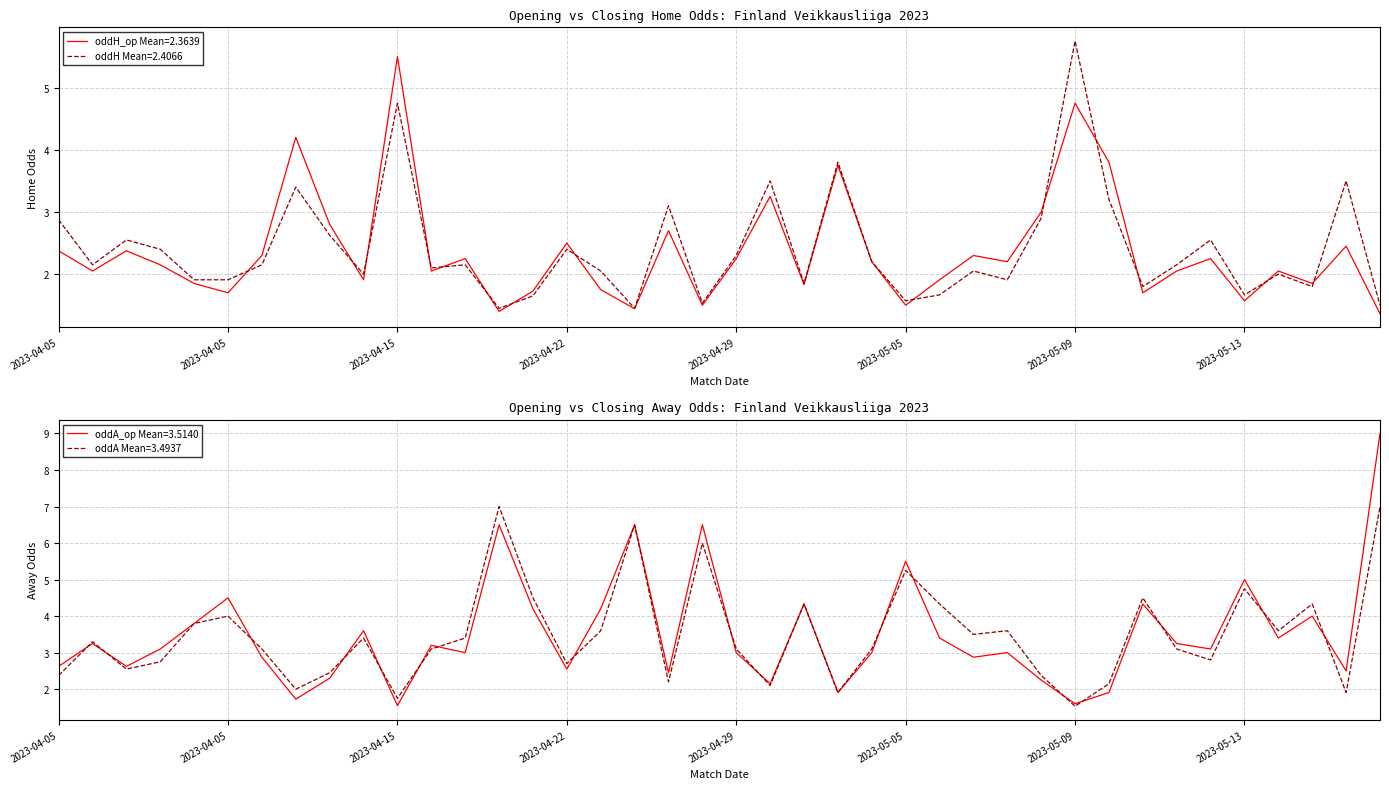

What is the difference between the maximum and minimum values in the oddH series?

4.3